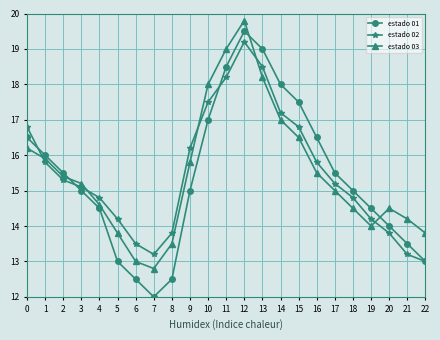

Reading right to left, transcribe all the data shown in this chart.

estado 01: 13.0	13.5	14.0	14.5	15.0	15.5	16.5	17.5	18.0	19.0	19.5	18.5	17.0	15.0	12.5	12.0	12.5	13.0	14.5	15.0	15.5	16.0	16.5
estado 02: 13.0	13.2	13.8	14.2	14.8	15.2	15.8	16.8	17.2	18.5	19.2	18.2	17.5	16.2	13.8	13.2	13.5	14.2	14.8	15.1	15.3	15.8	16.8
estado 03: 13.8	14.2	14.5	14.0	14.5	15.0	15.5	16.5	17.0	18.2	19.8	19.0	18.0	15.8	13.5	12.8	13.0	13.8	14.6	15.2	15.4	15.9	16.2